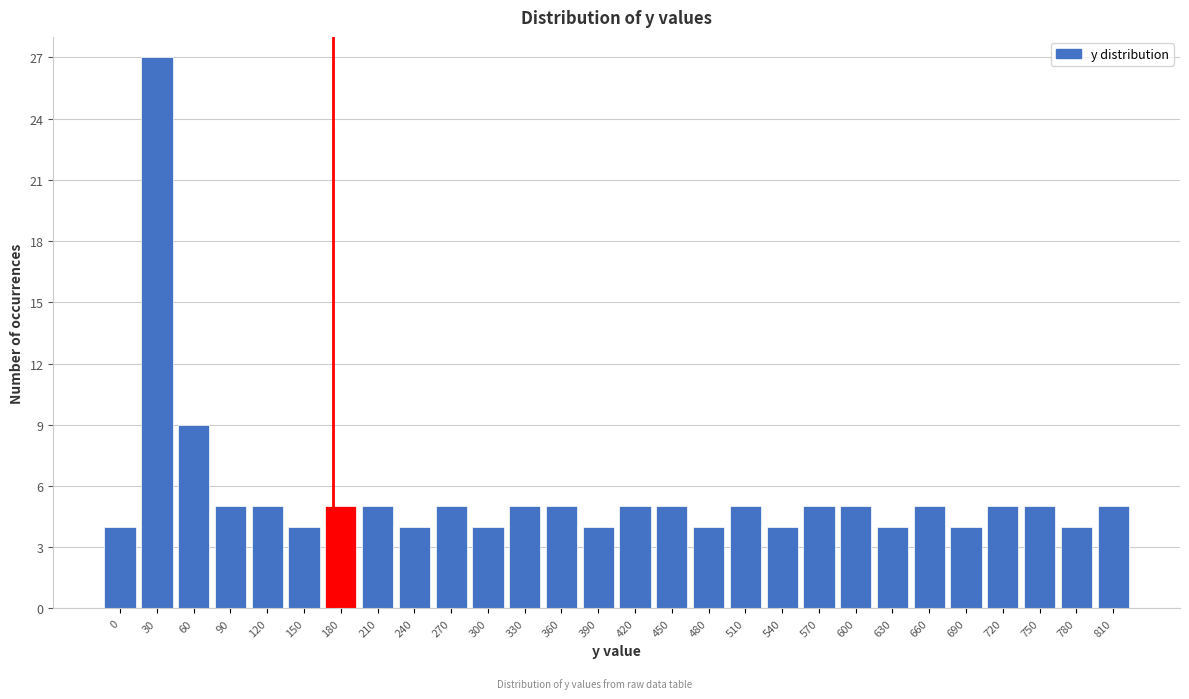

Reading right to left, transcribe all the data shown in this chart.

5	4	5	5	4	5	4	5	5	4	5	4	5	5	4	5	5	4	5	4	5	5	4	5	5	9	27	4